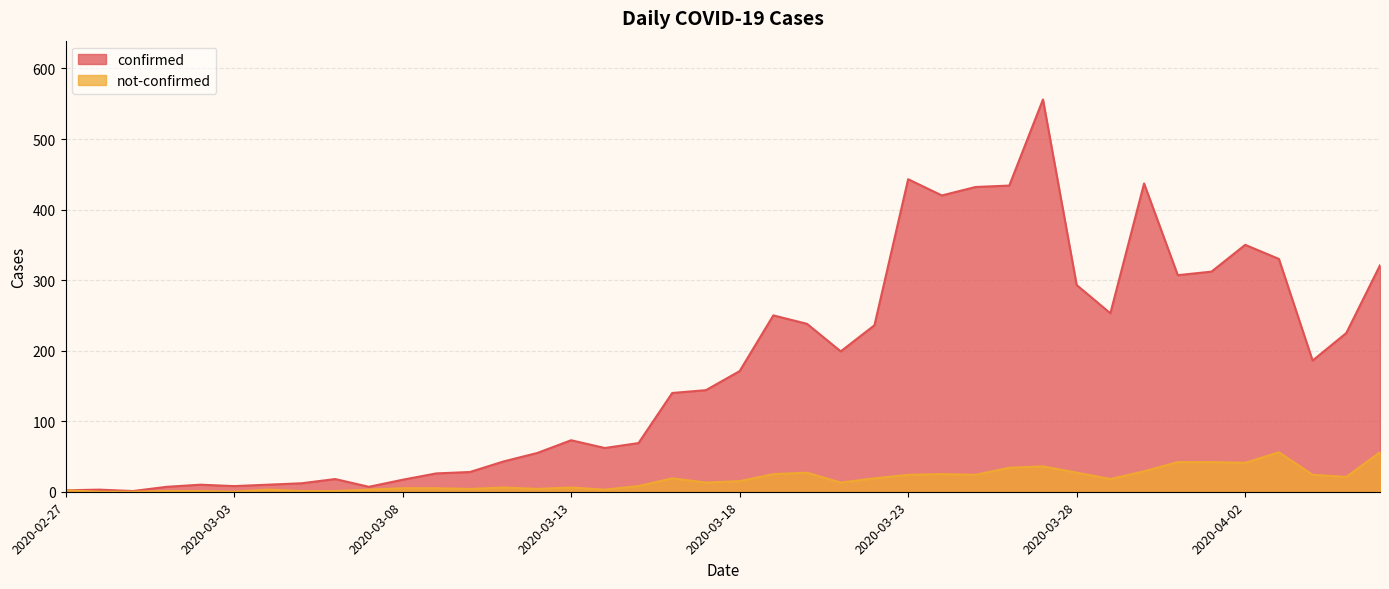

True or false: not-confirmed and confirmed cross at least once.

False